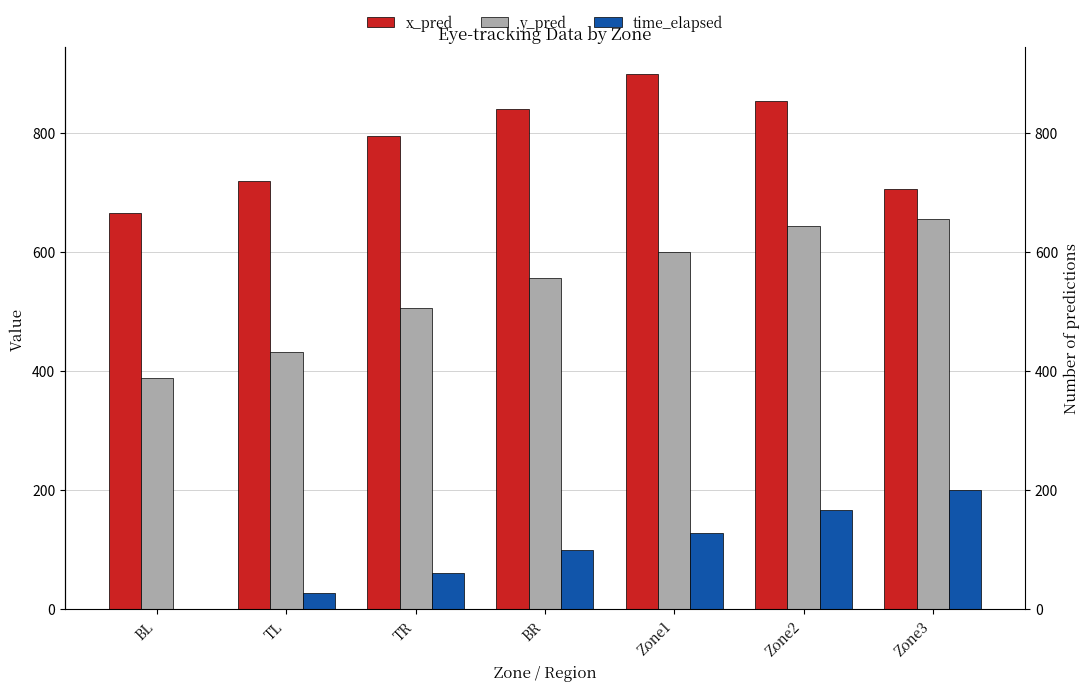

What is the label of the 5th bar from the left?

Zone1